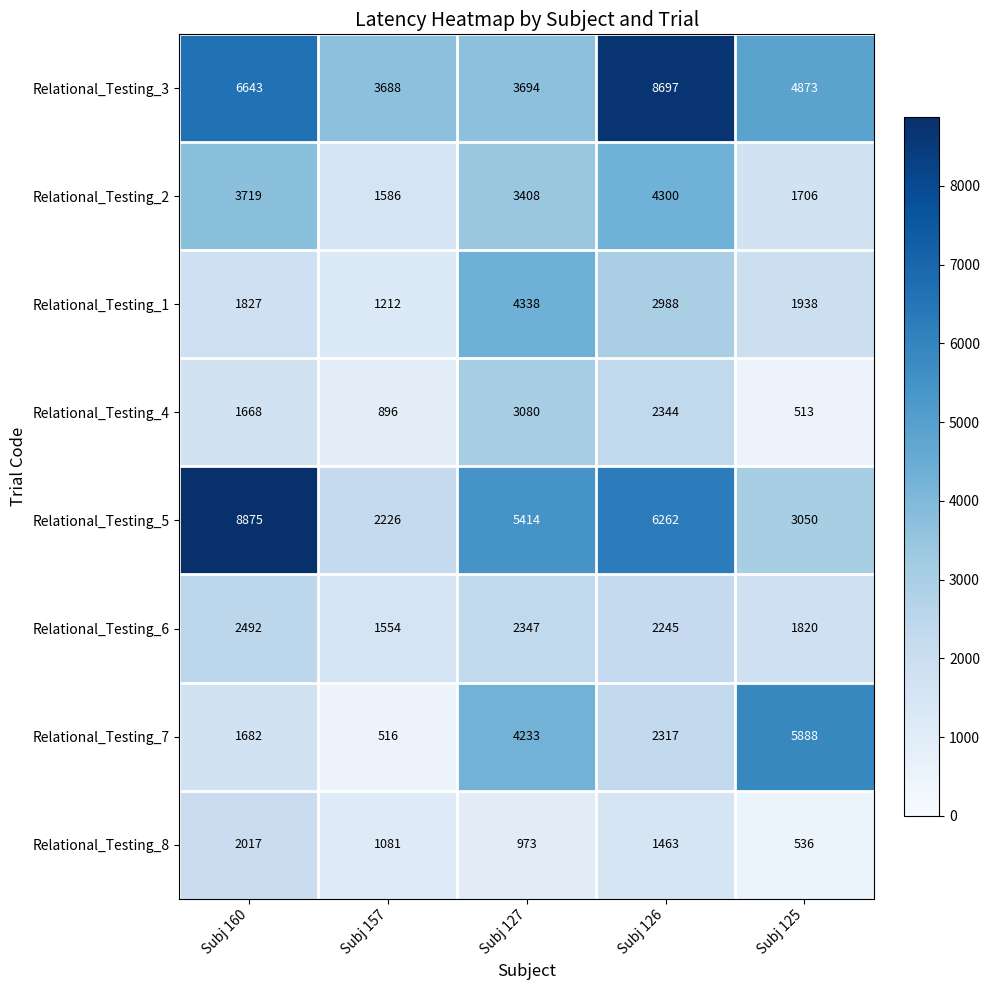

Which series has the largest total across all categories?

Relational_Testing_3